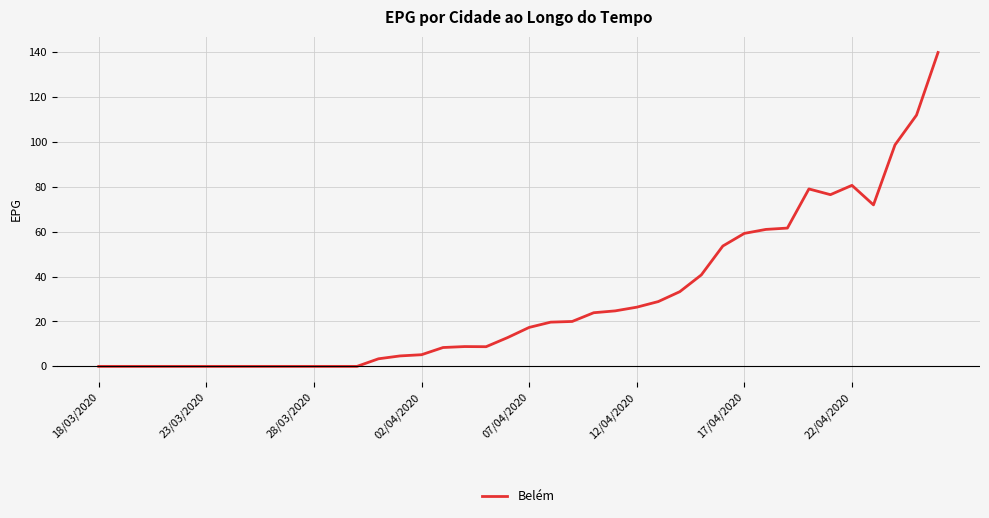

What is the maximum value shown in the chart?

139.8